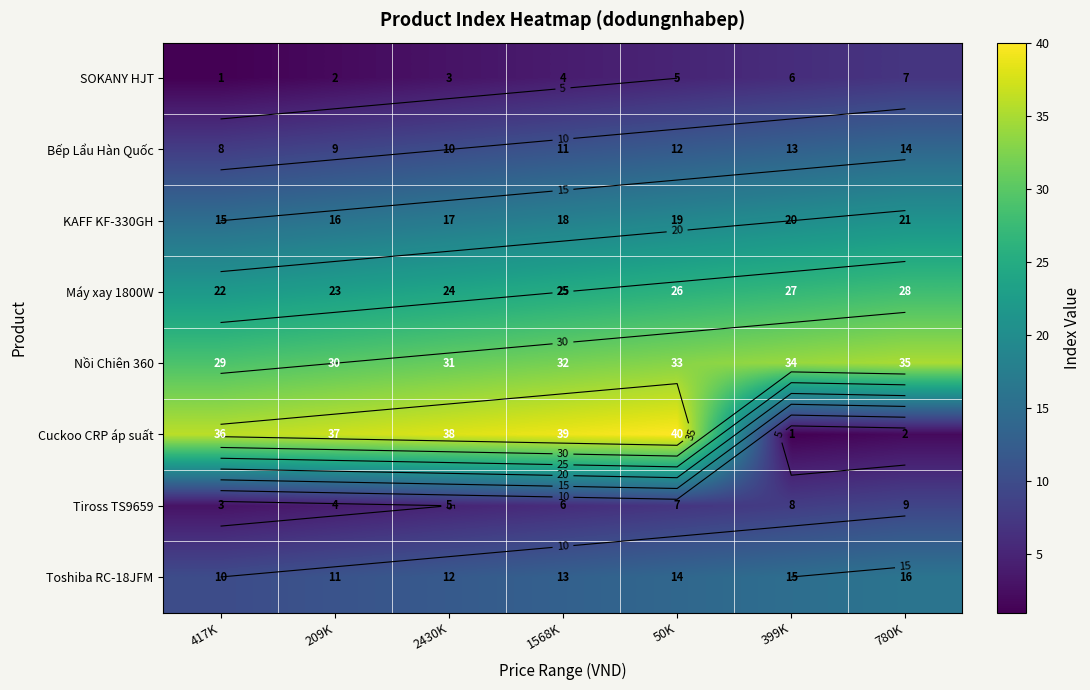

What is the lowest value of the Bếp Lẩu Hàn Quốc series?

8